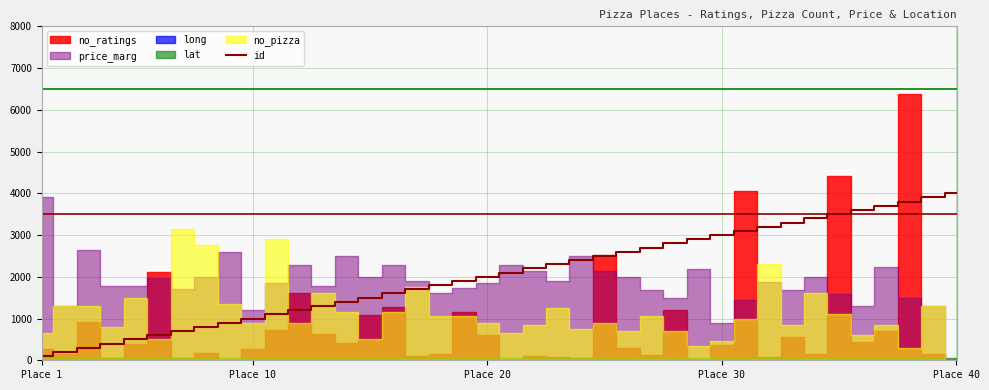

How many lines are shown in the chart?

1